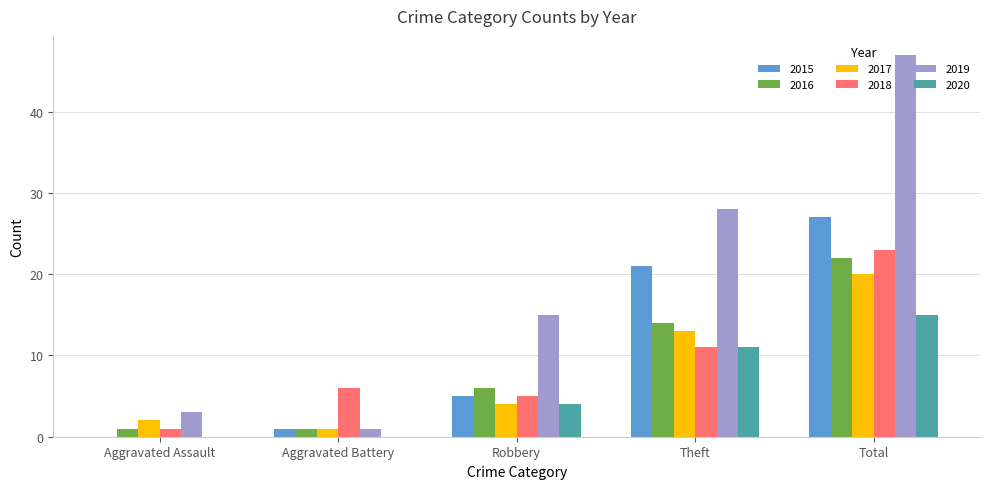

What is the approximate value of 2016 at Aggravated Battery?

1